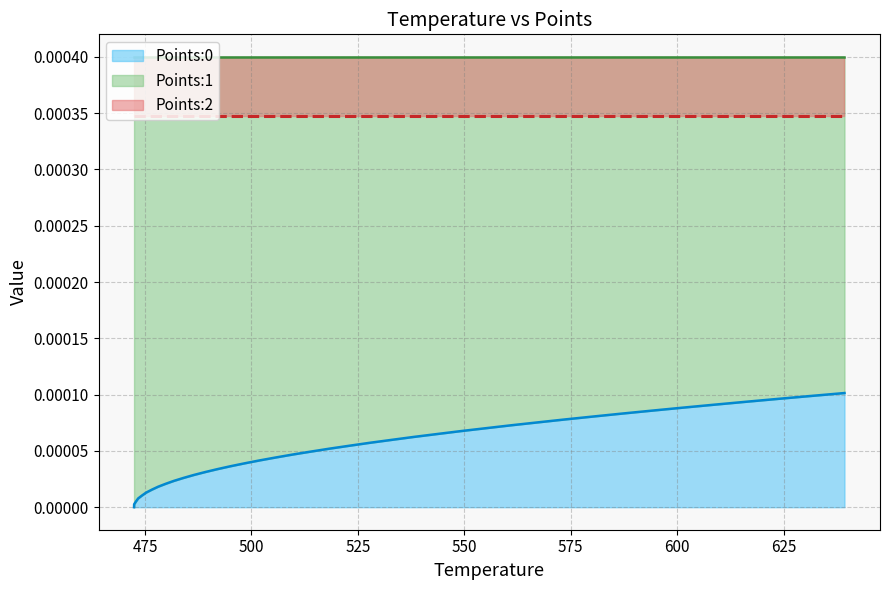

How many categories are shown in the chart?

40